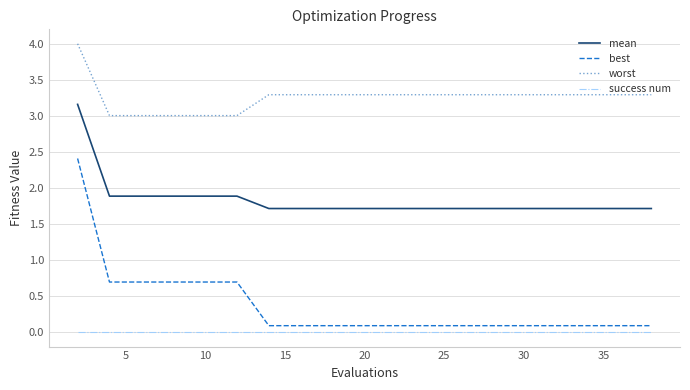

Which series has the largest range (max minus min)?

best